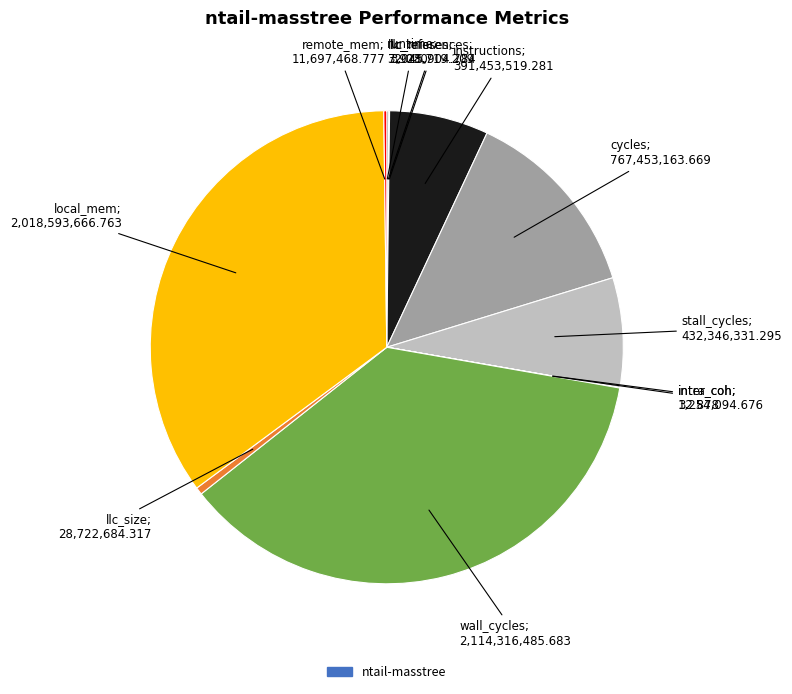

Rank the categories by value from lowest to highest.

runtime, inter_coh, intra_coh, llc_misses, llc_references, remote_mem, llc_size, instructions, stall_cycles, cycles, local_mem, wall_cycles